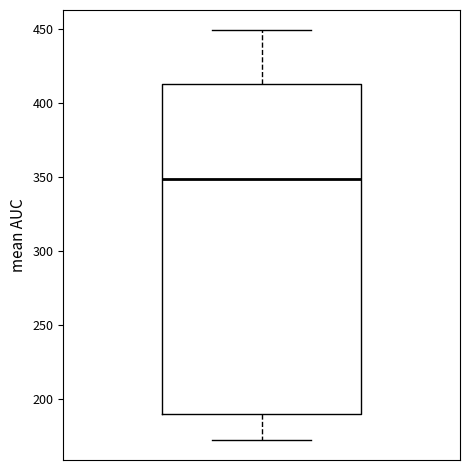

Read this box plot against the y-axis: the position of the median line, the range covered by the box, and the ends of both whiskers. The values are not printed on the chart, so give them approximately, as read against the axis.

median 350, box 190 to 415, whiskers 175 to 450